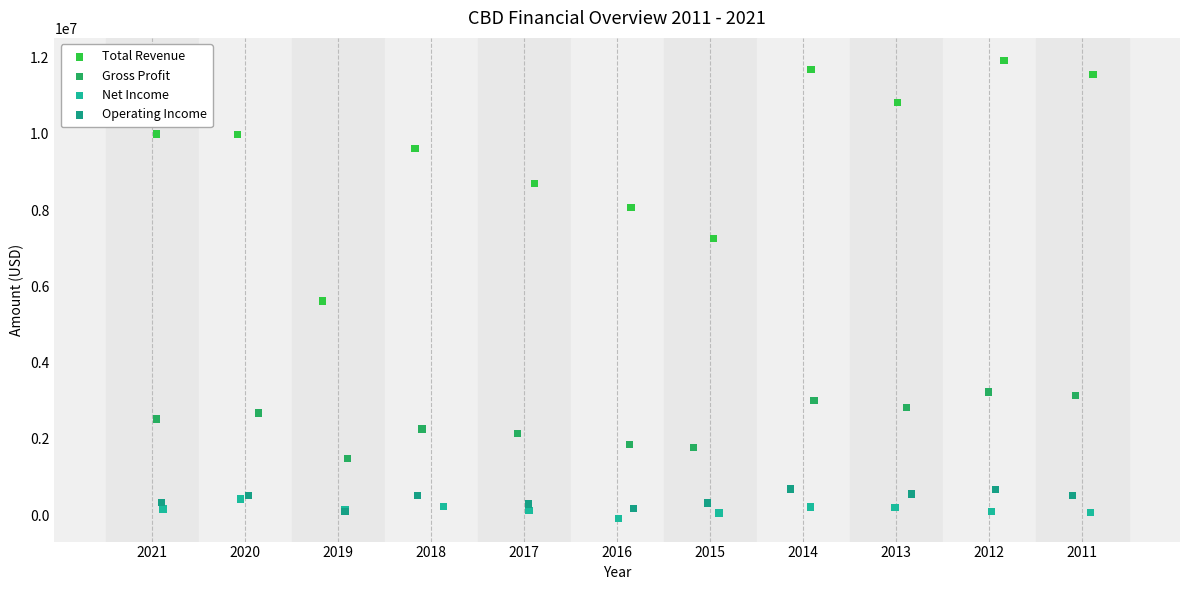

Which series reaches the minimum Y coordinate?

Net Income